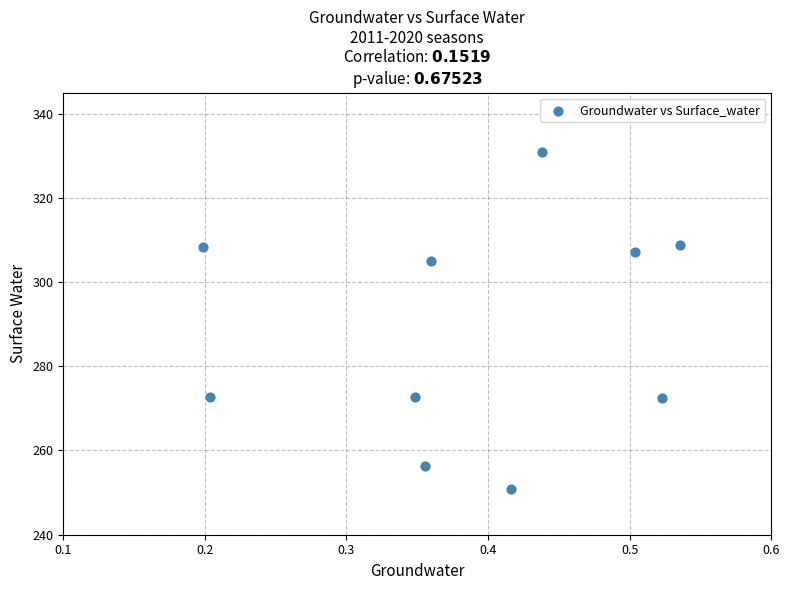

What is the average Y value?

288.6